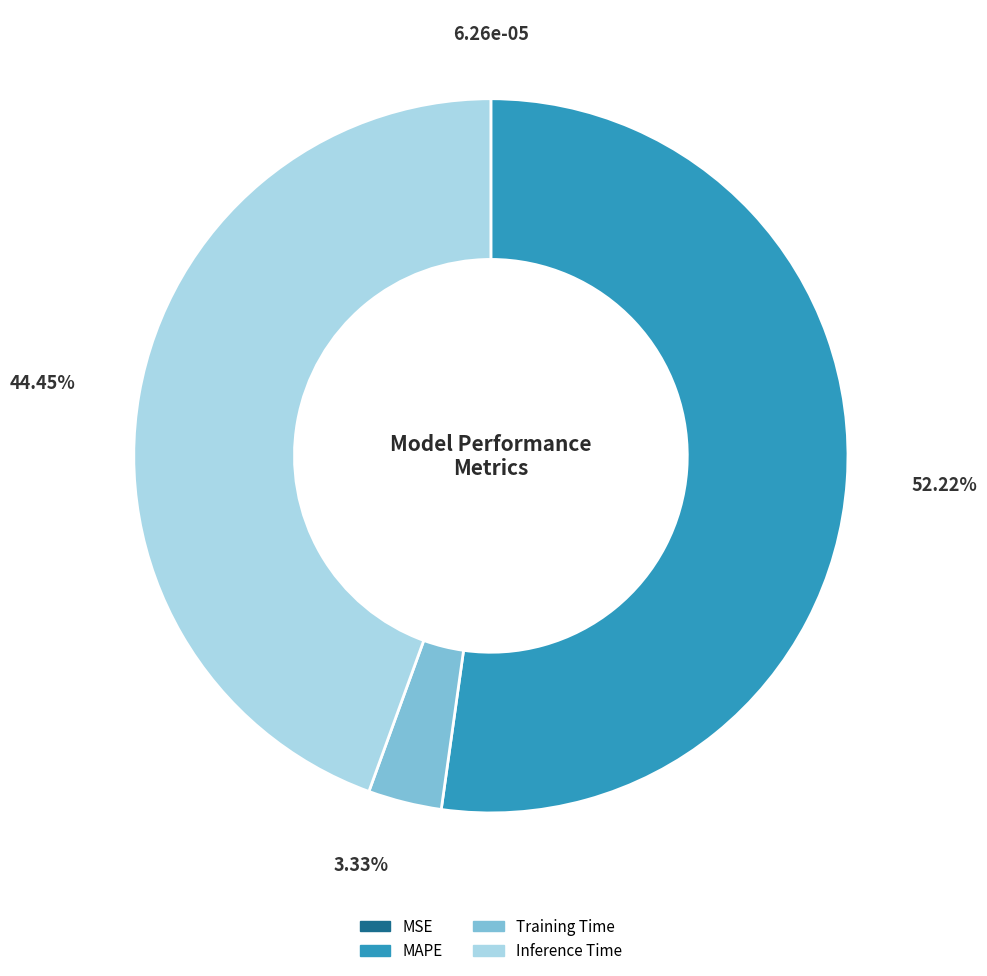

Is there any slice that represents more than half of the pie?

Yes